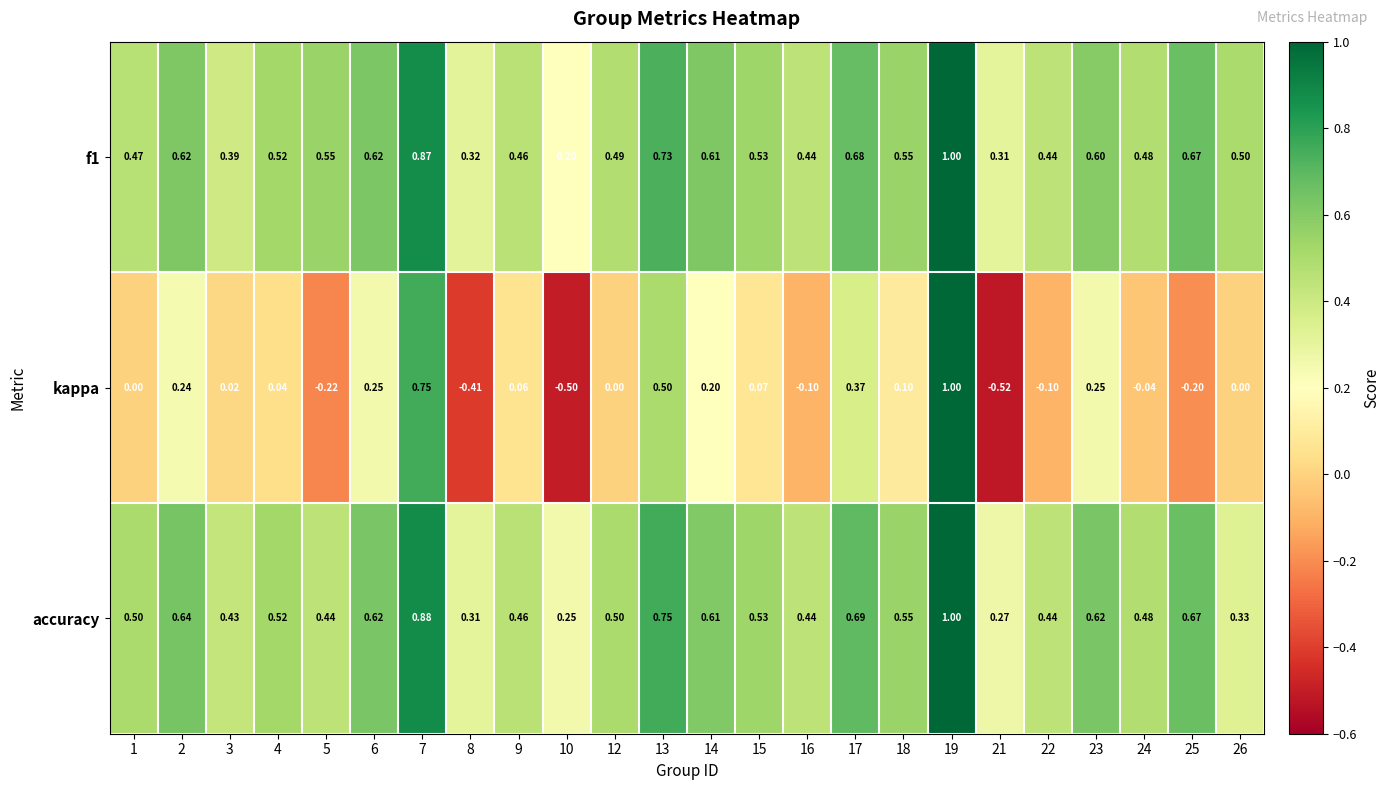

Which series has the largest range (max minus min)?

kappa